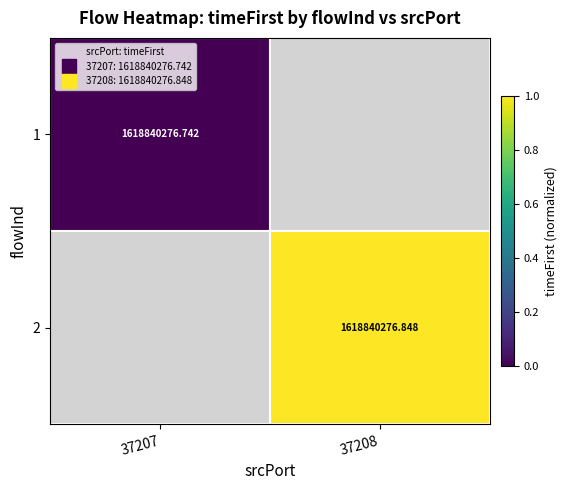

At which label does 2 reach its peak?

37207